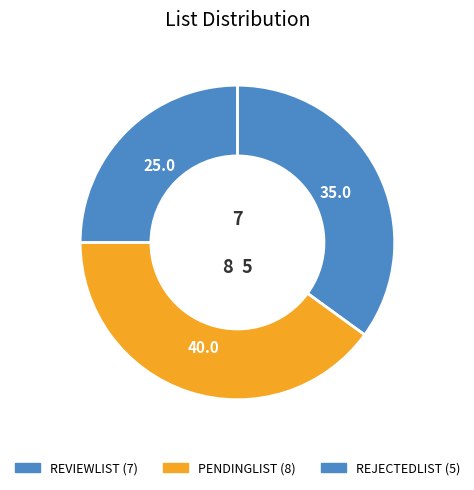

Which has a higher value, REJECTEDLIST or PENDINGLIST?

PENDINGLIST